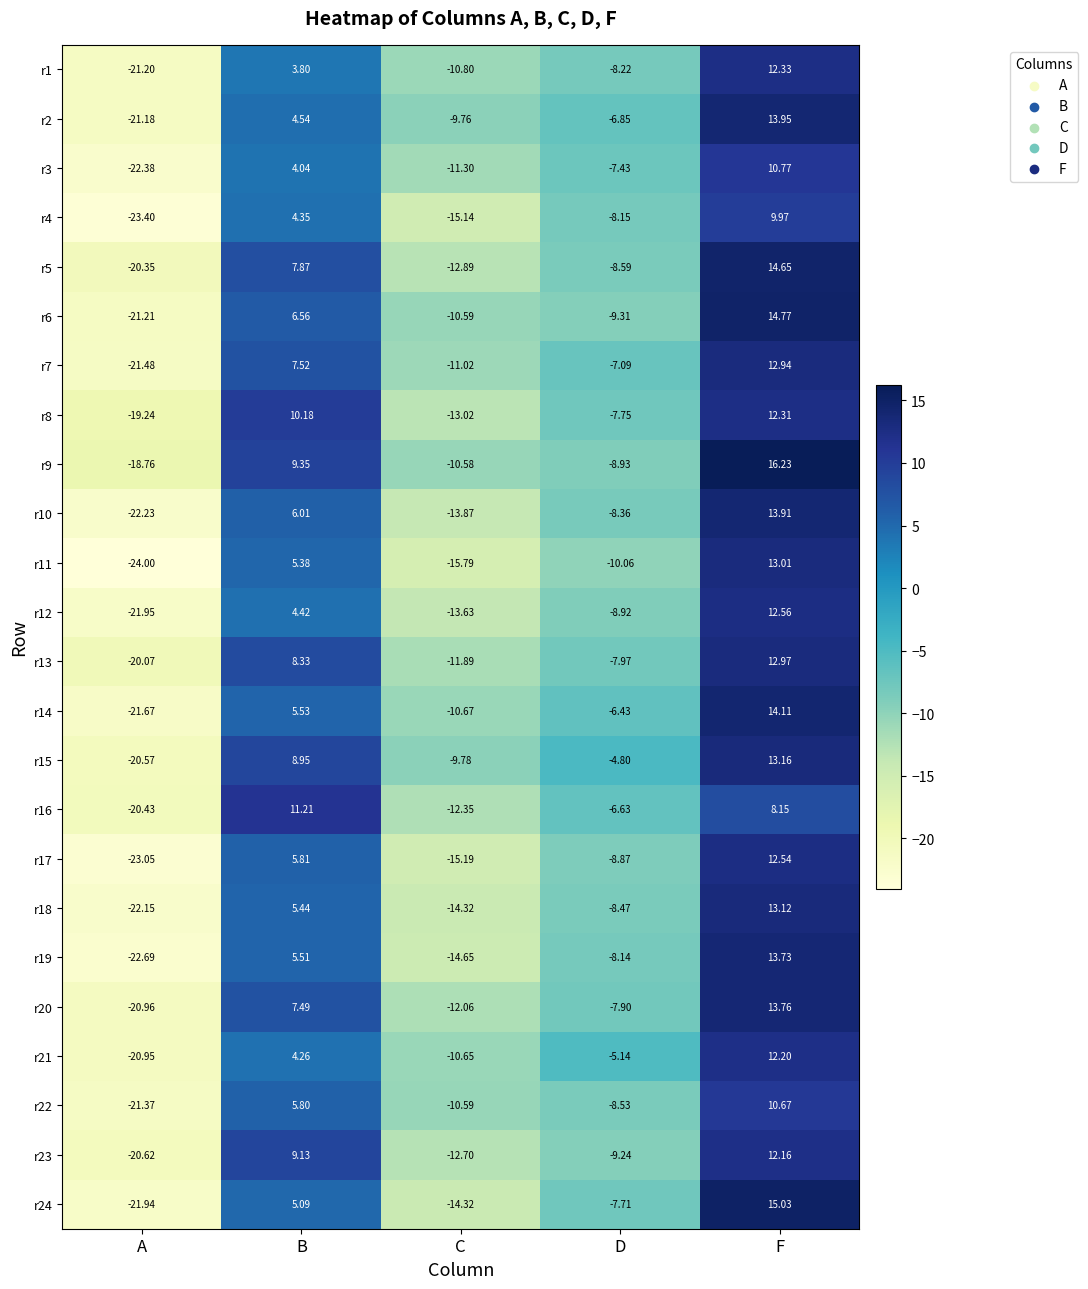

List the labels in order of r5 value, largest first.

F, B, D, C, A